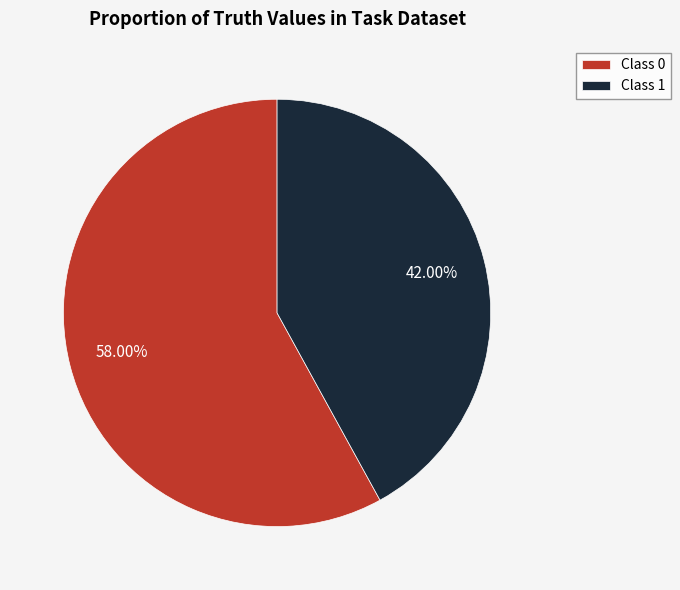

Does any single category account for the majority?

Yes